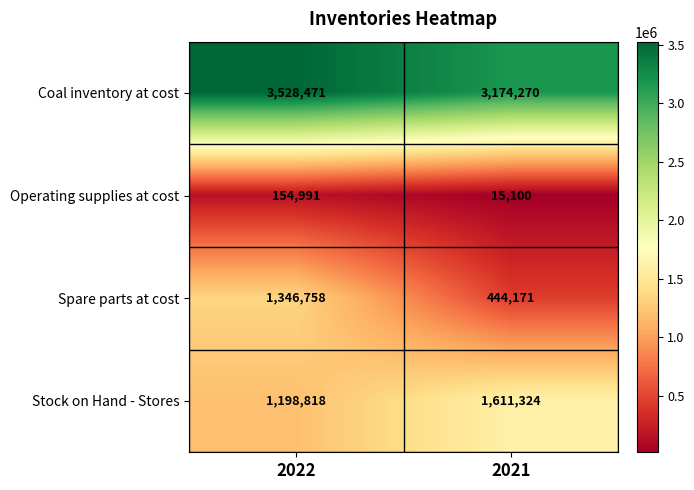

Reading left to right, what are all the values shown in this chart?

Coal inventory at cost: 2022=3528471	2021=3174270
Operating supplies at cost: 2022=154991	2021=15100
Spare parts at cost: 2022=1346758	2021=444171
Stock on Hand - Stores: 2022=1198818	2021=1611324